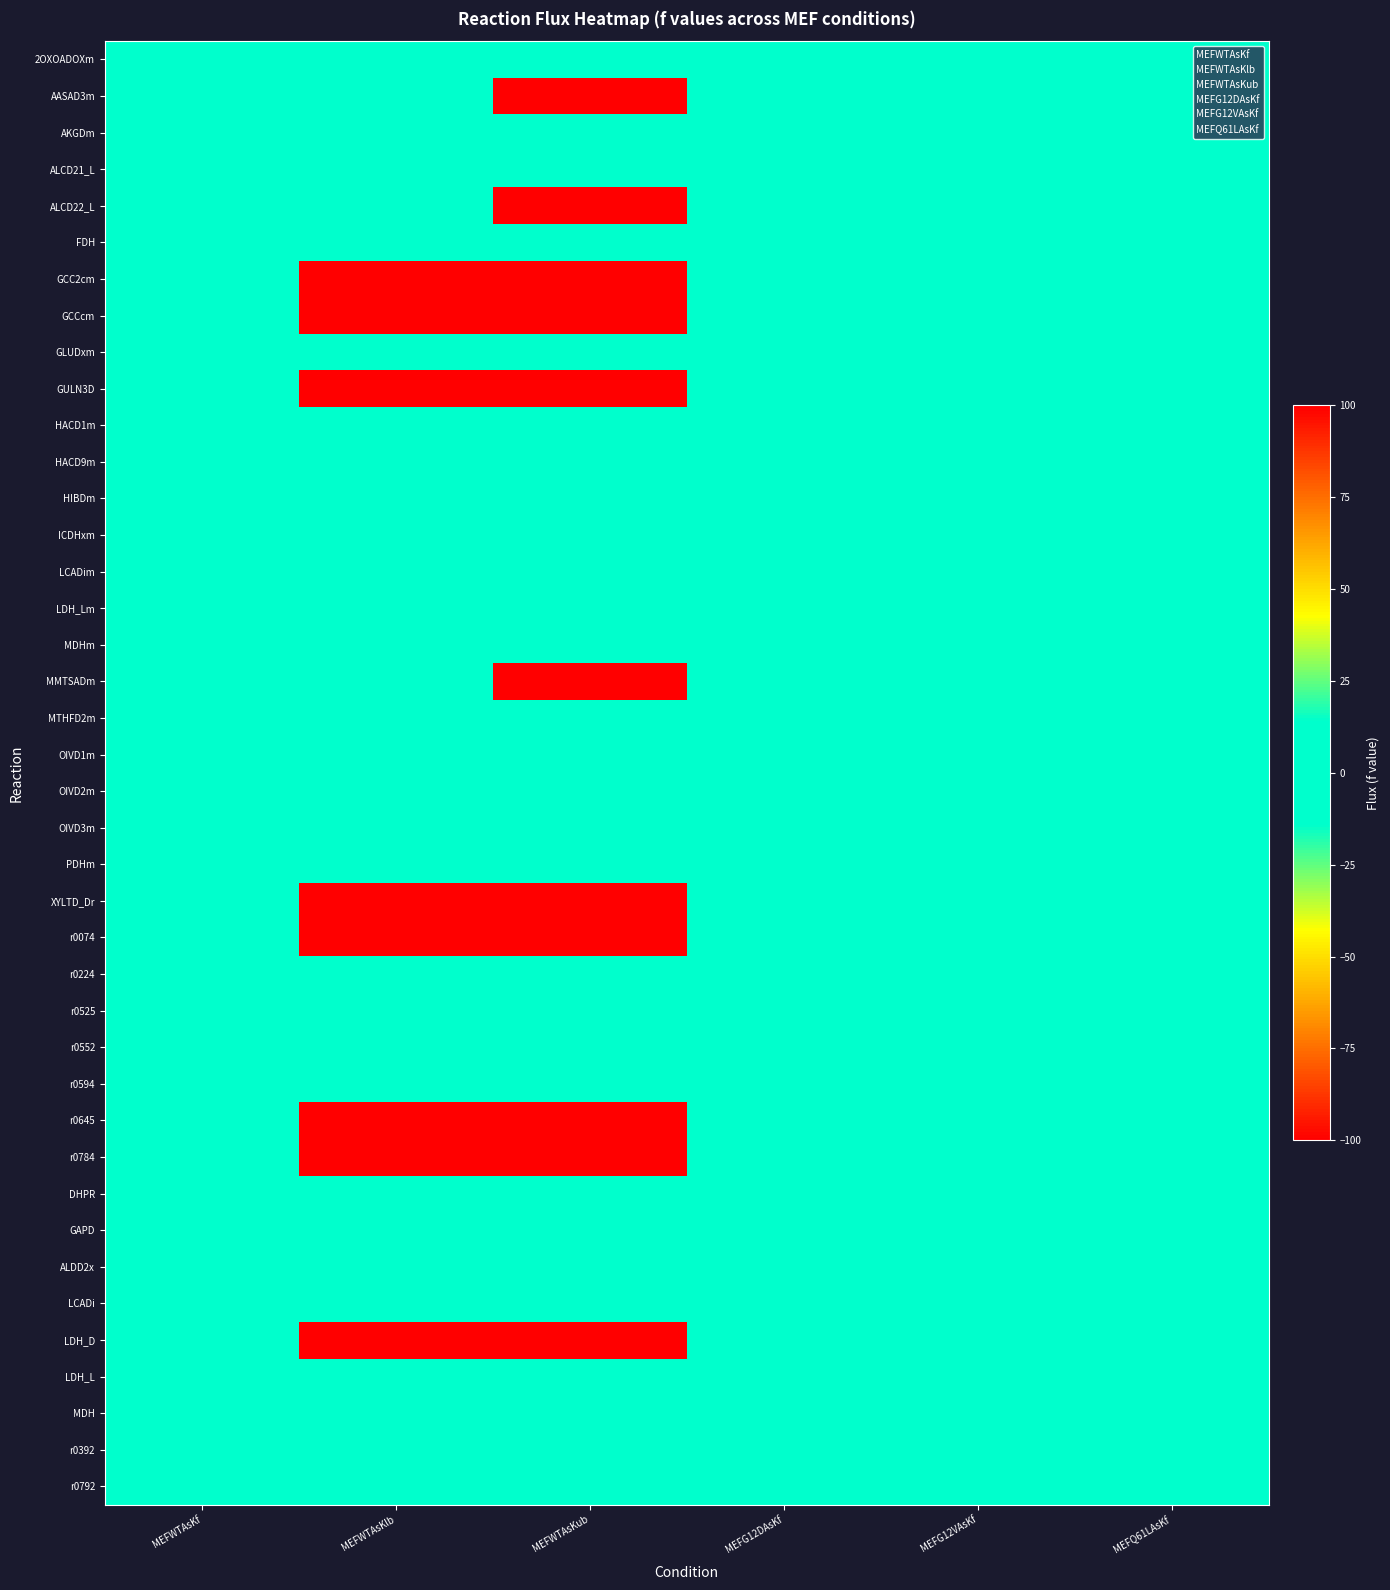

What is the difference between the highest and lowest values at MEFWTAsKub?

100.0